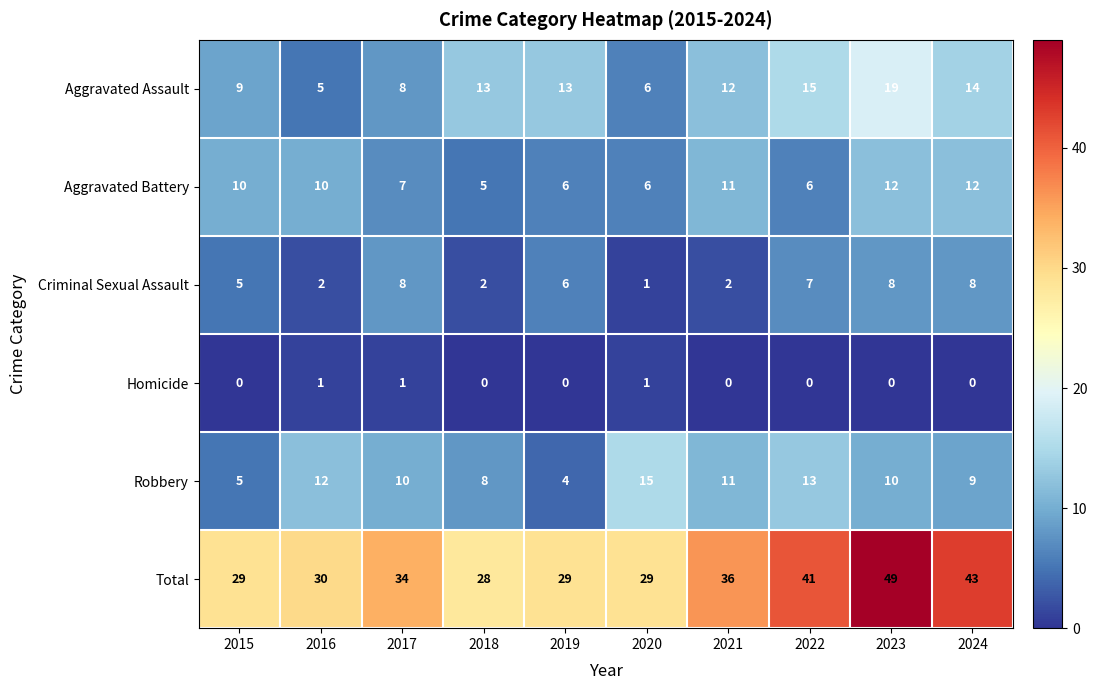

What is the sum of all Robbery values?

97